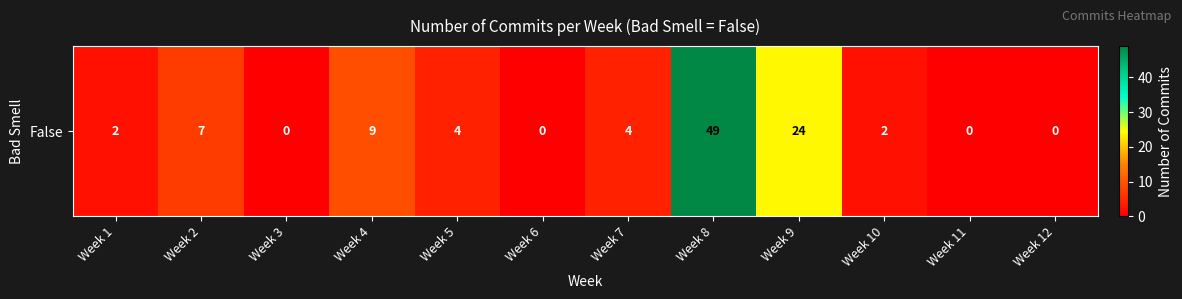

Where does the data first go above 4?

Week 2